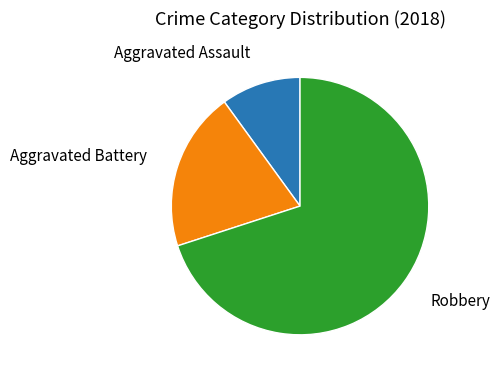

Is there a majority slice in this chart?

Yes